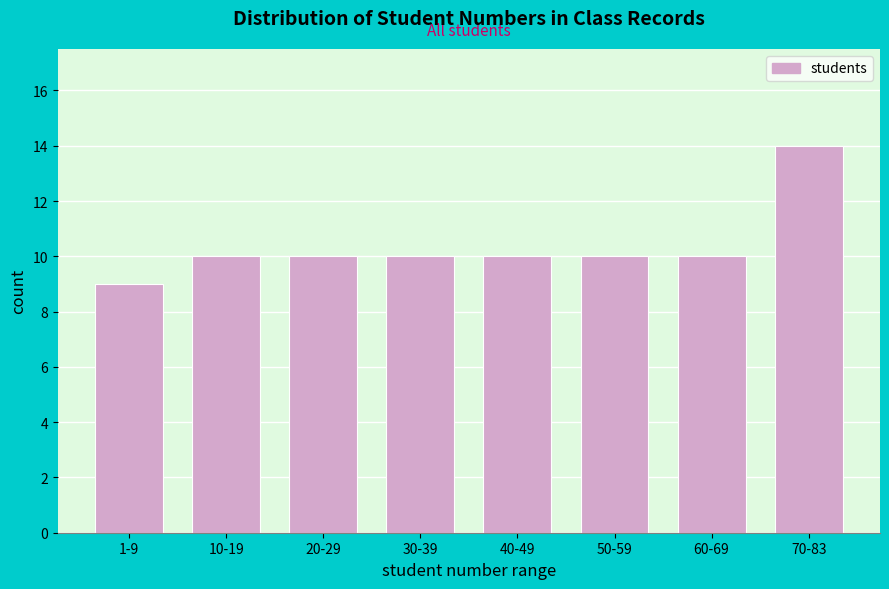

Reading right to left, transcribe all the data shown in this chart.

70-83=14	60-69=10	50-59=10	40-49=10	30-39=10	20-29=10	10-19=10	1-9=9